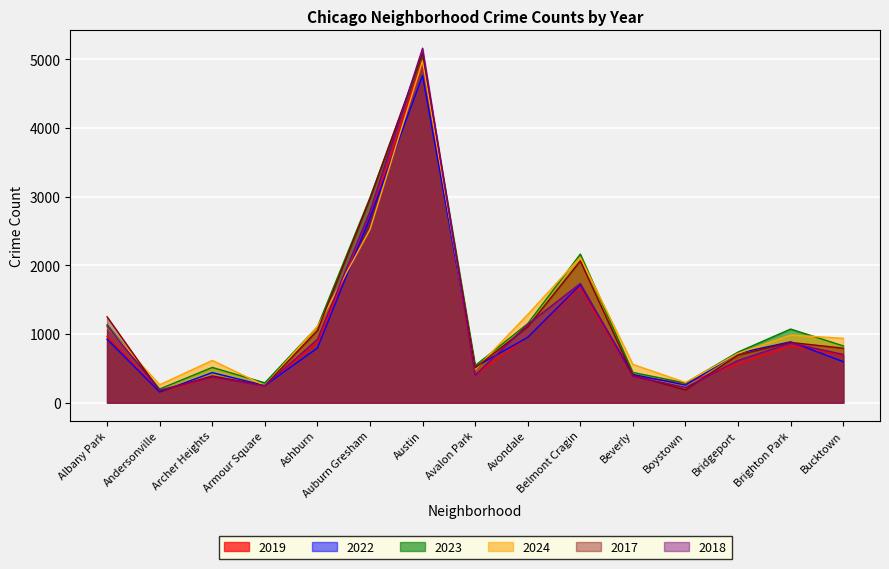

List the labels in order of 2019 value, smallest first.

Andersonville, Armour Square, Boystown, Archer Heights, Beverly, Avalon Park, Bridgeport, Bucktown, Brighton Park, Ashburn, Avondale, Albany Park, Belmont Cragin, Auburn Gresham, Austin